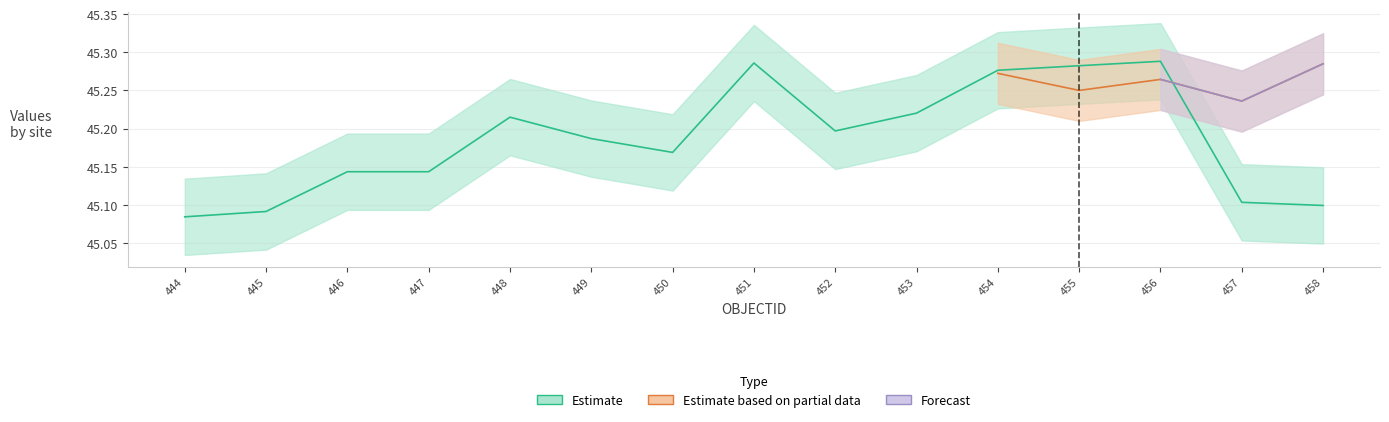

Count the values in the range 45 to 46.

15